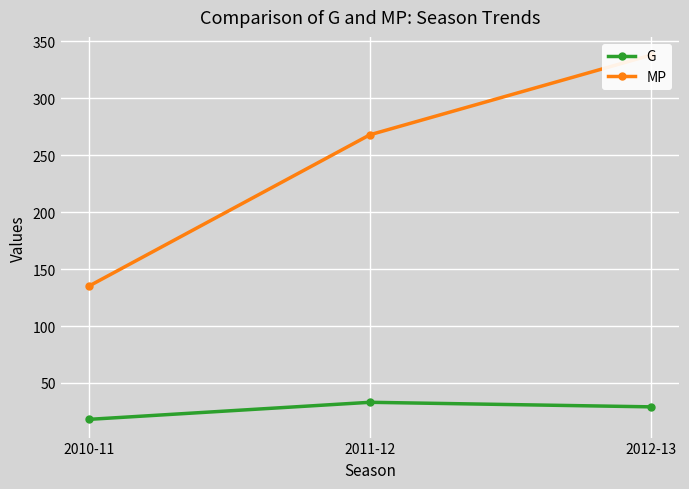

Where is G nearest to the value 25?

2012-13